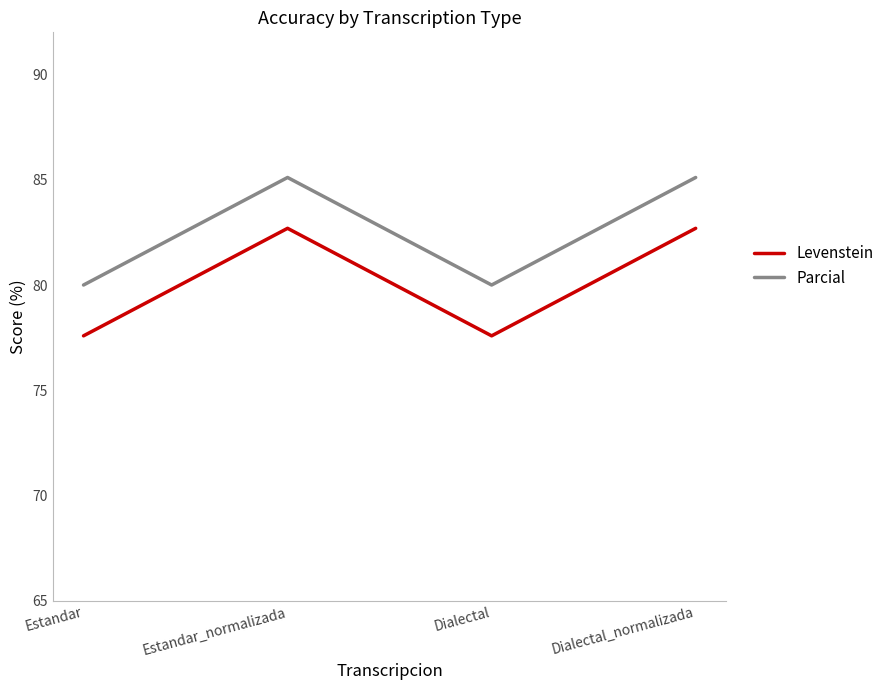

How many distinct data groups are displayed?

2